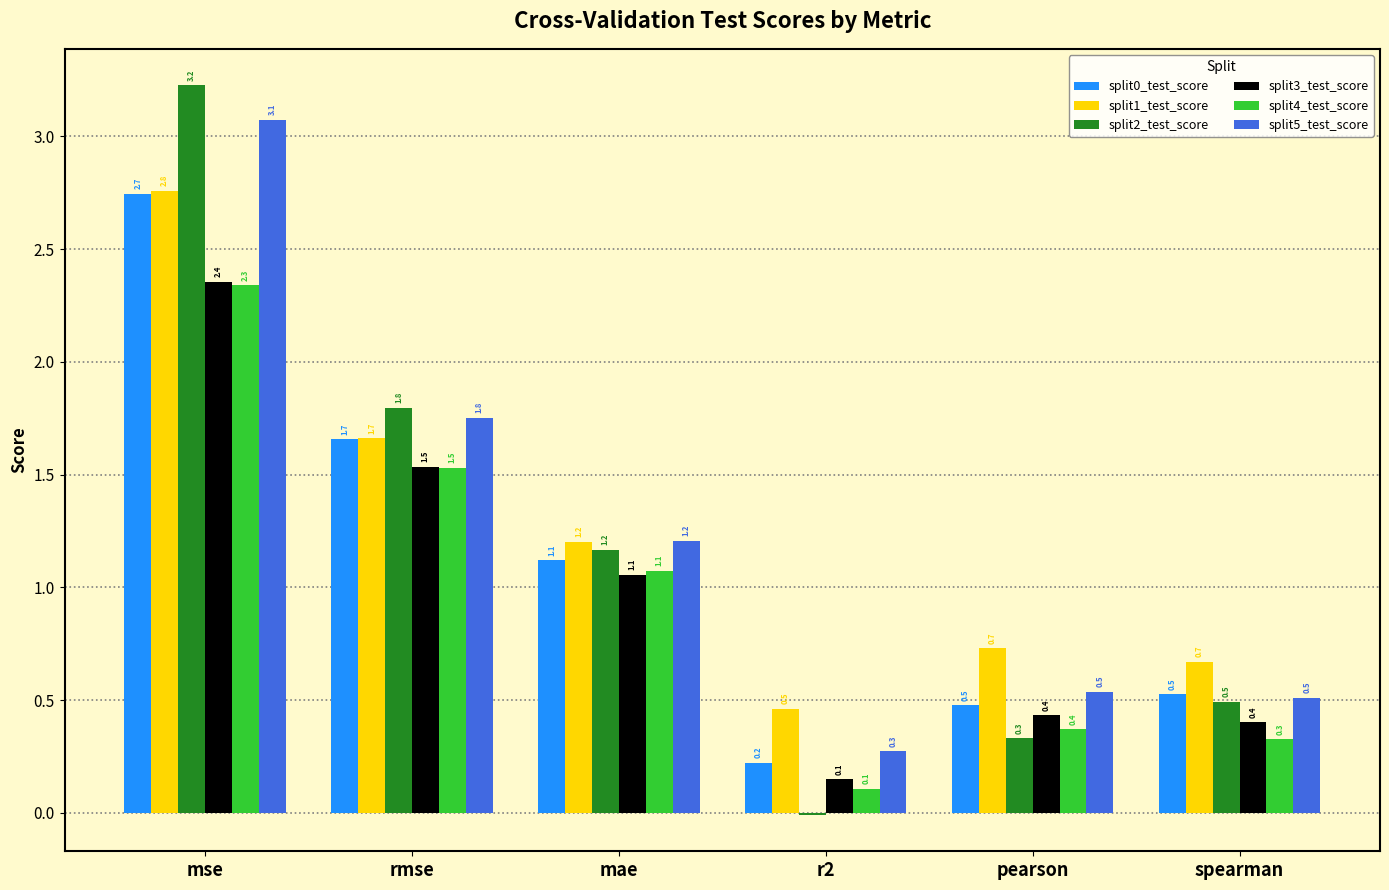

How many groups of bars are there?

6